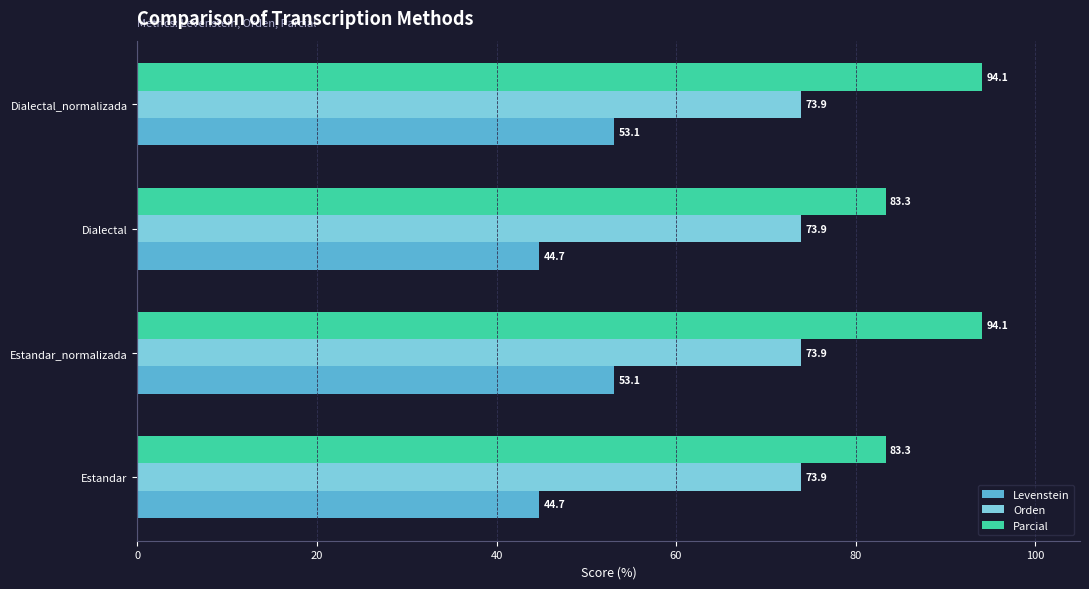

What is the difference between the second highest and minimum values in the Parcial series?

10.8